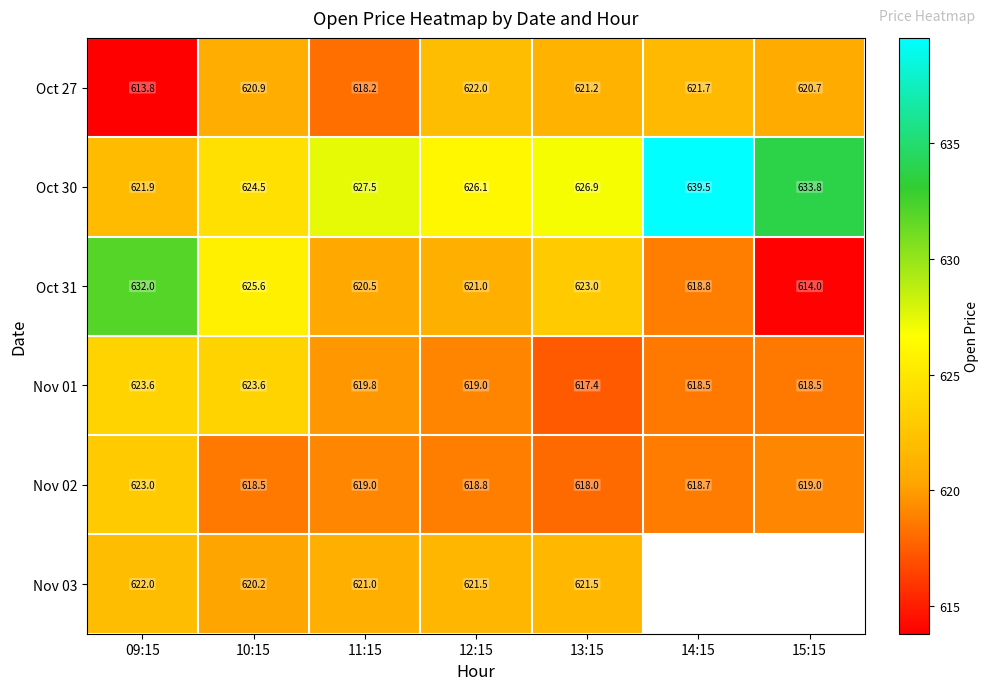

List the labels in order of Nov 02 value, smallest first.

13:15, 10:15, 14:15, 12:15, 11:15, 15:15, 09:15